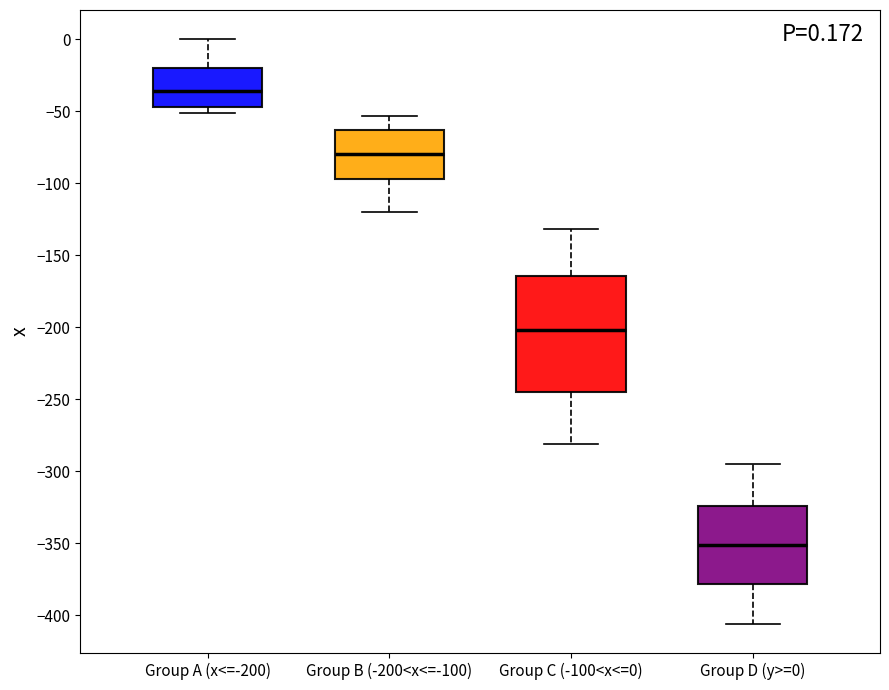

Which box has the lowest median line?

Group D (y>=0)